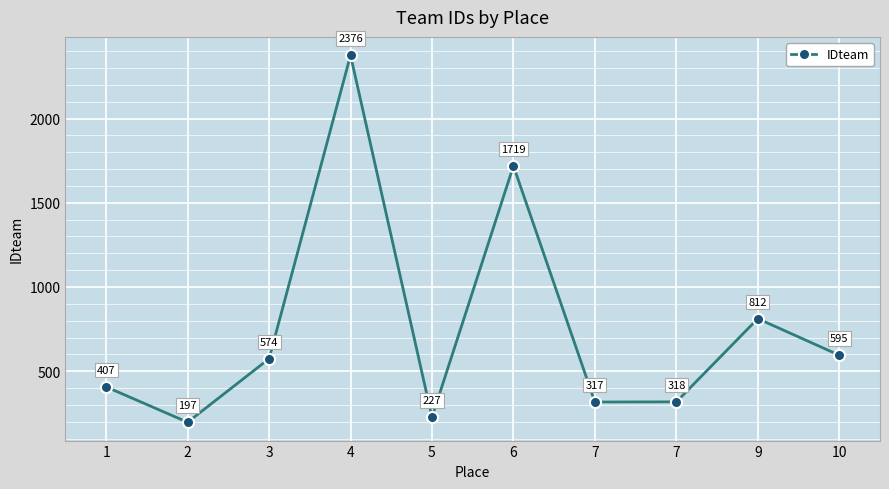

What is the value of the 2nd point from the left?

197